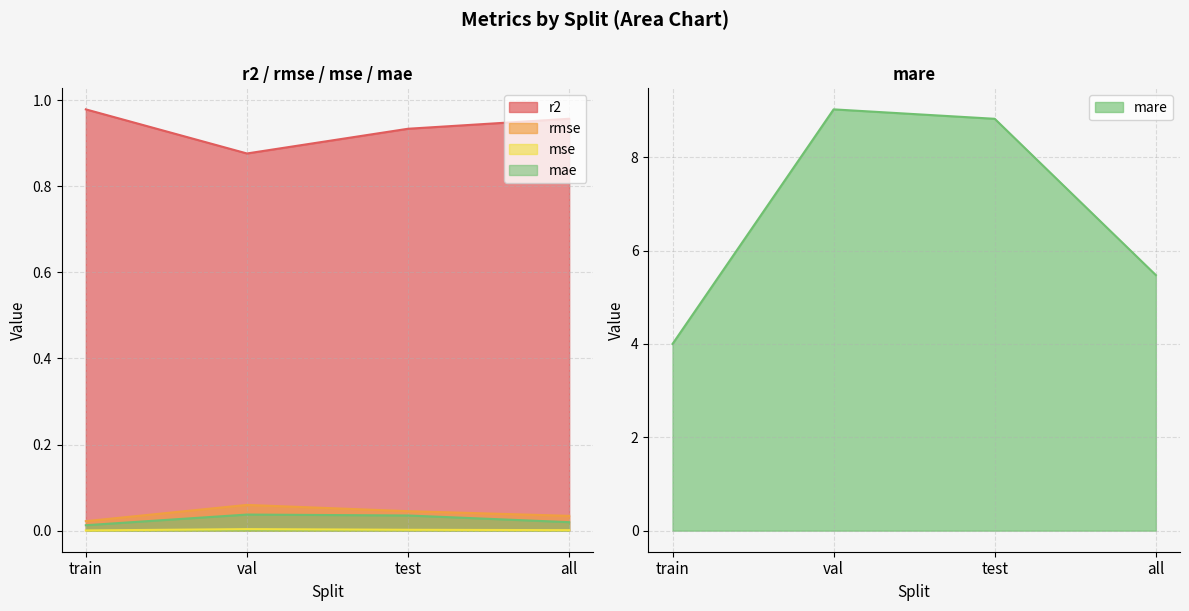

Is it true that mae equals 0.1 at val?

False